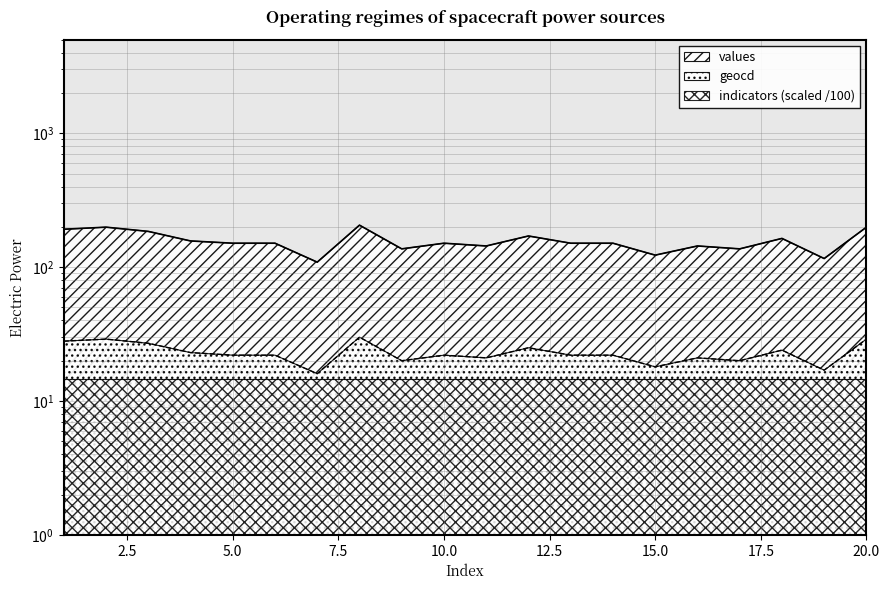

Which series has the largest total across all categories?

values